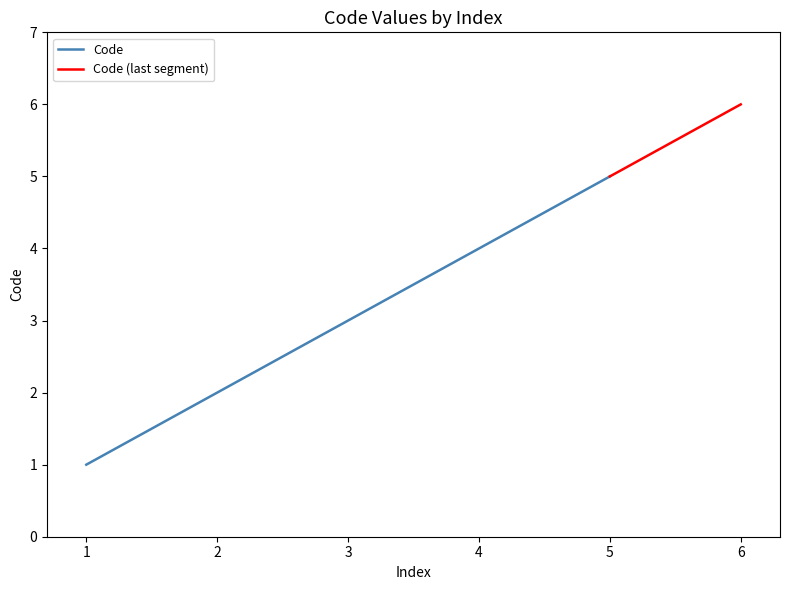

What is the difference between the maximum and minimum values?

5